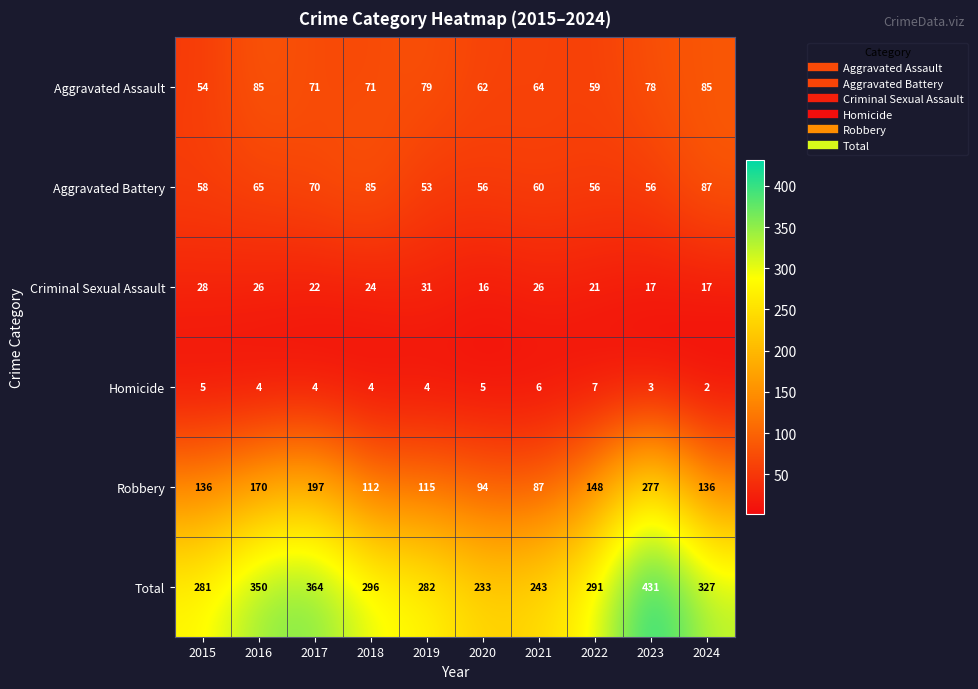

What is the maximum value shown in the chart?

431